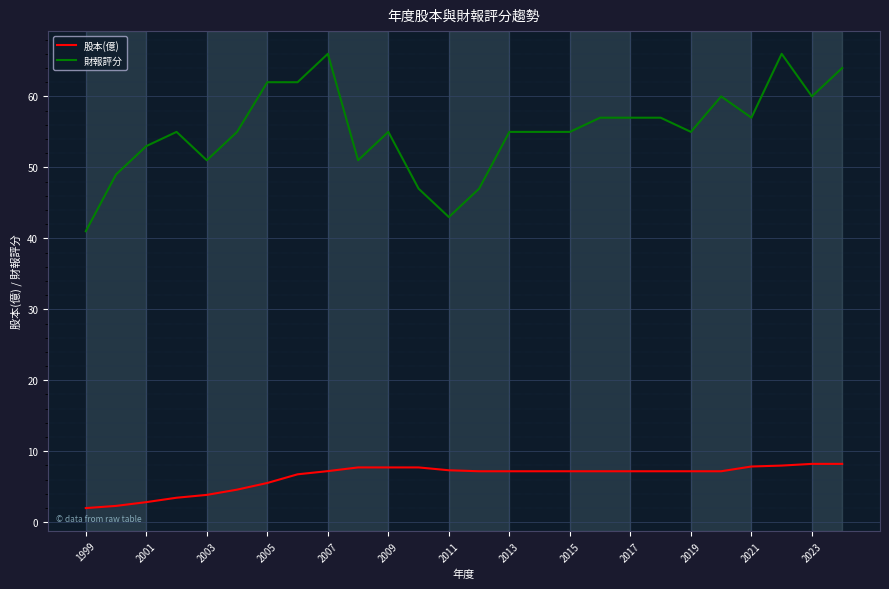

What are all the series names shown in the legend?

股本(億), 財報評分